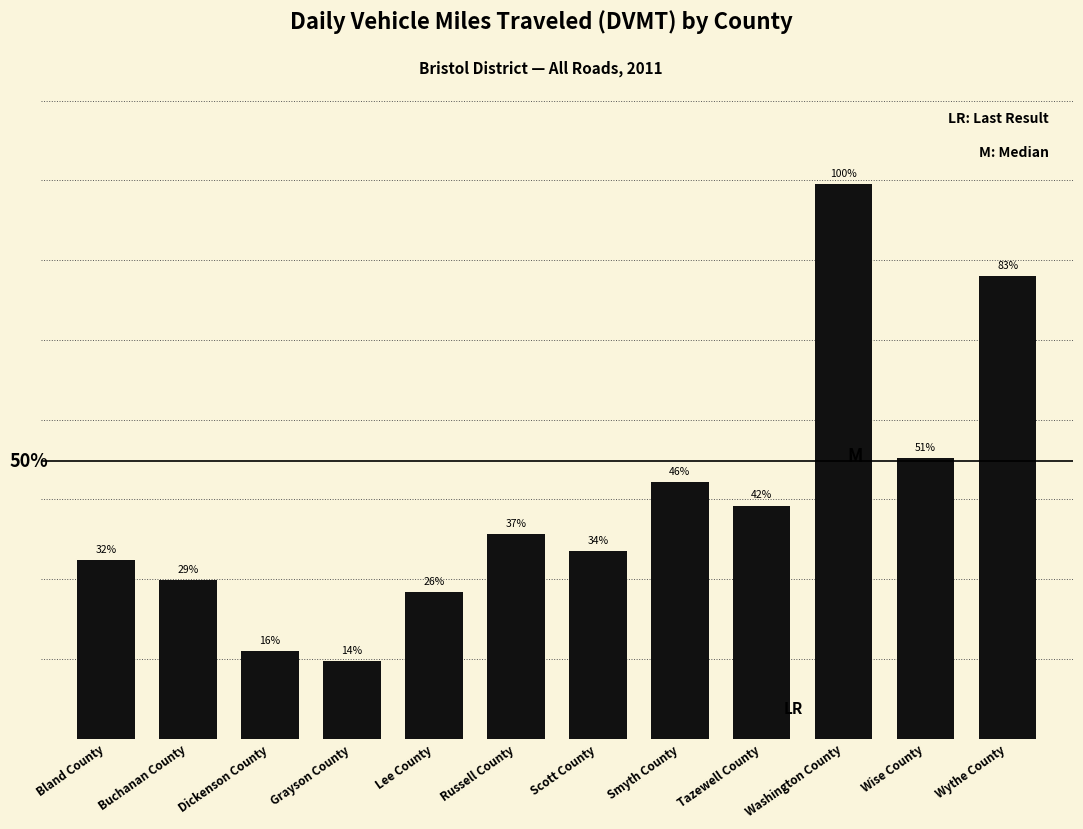

Reading left to right, list all the values displayed in this chart.

711530.1	634471.4	349970.6	308629.3	584863.3	815646.8	750504.6	1026216.5	930686.9	2215705.5	1120686.9	1847037.7